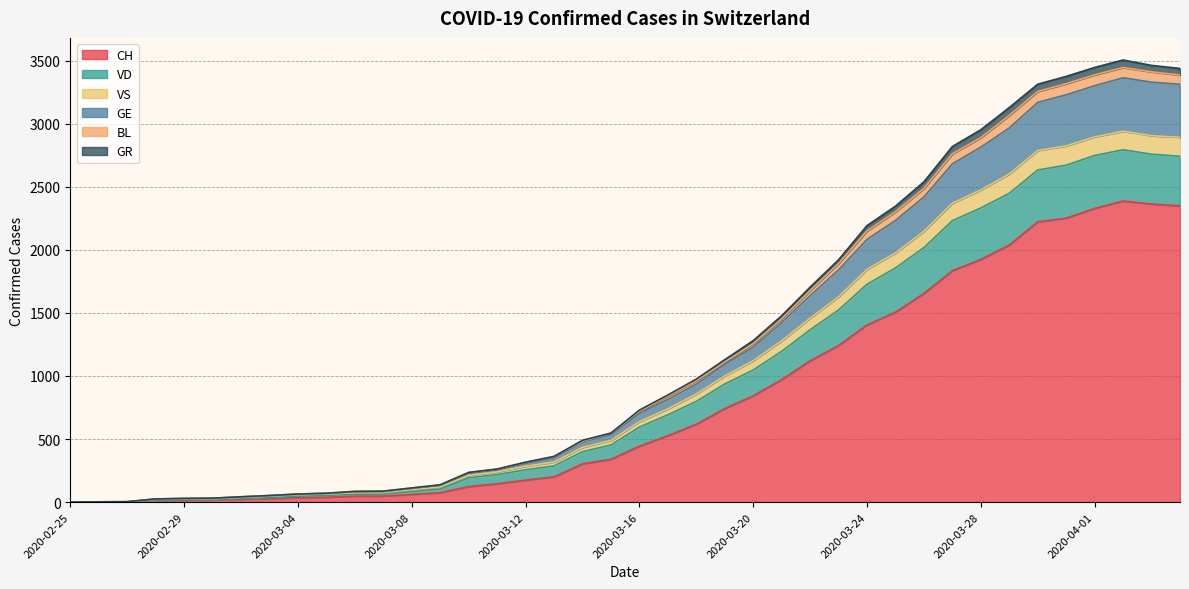

What is the highest value of the CH series?

2387